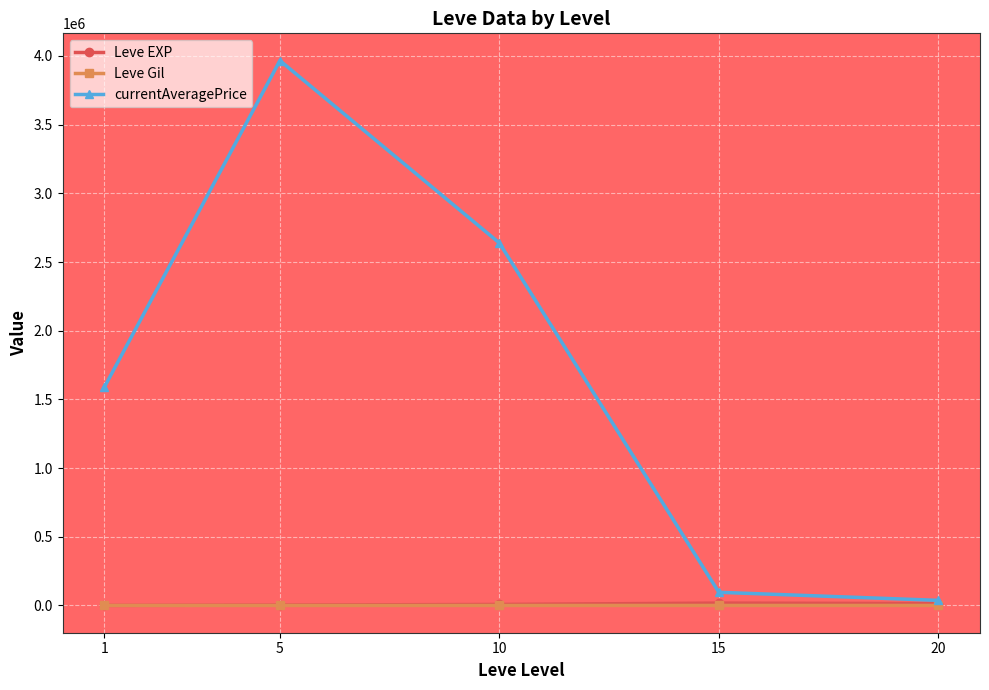

What is the approximate value of Leve EXP at 10?

7475.0